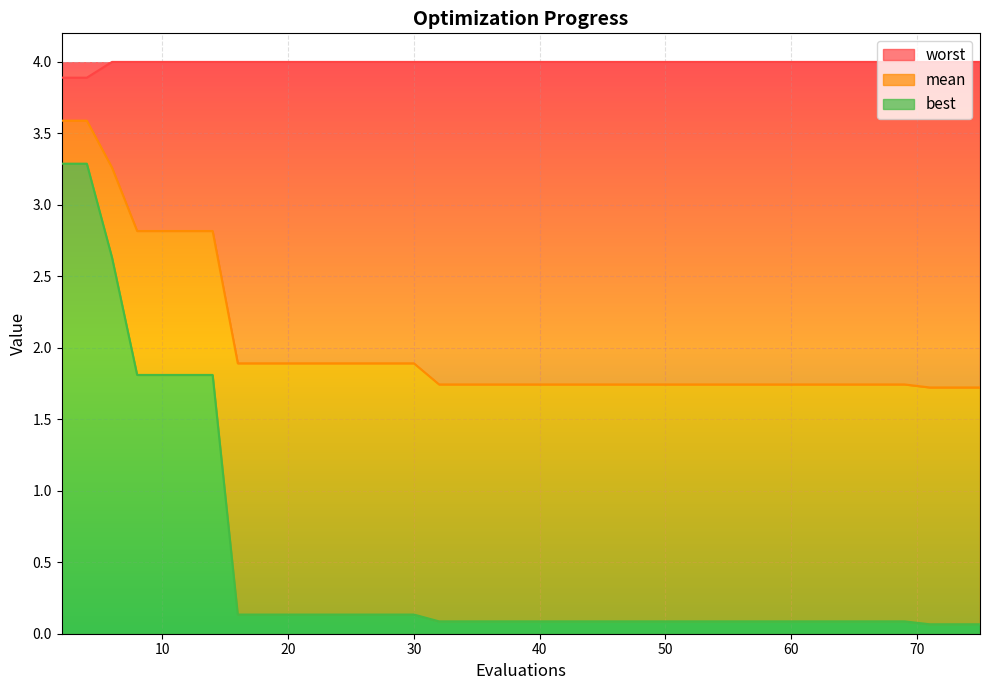

At 12, list the series in order from largest to smallest.

worst, mean, best